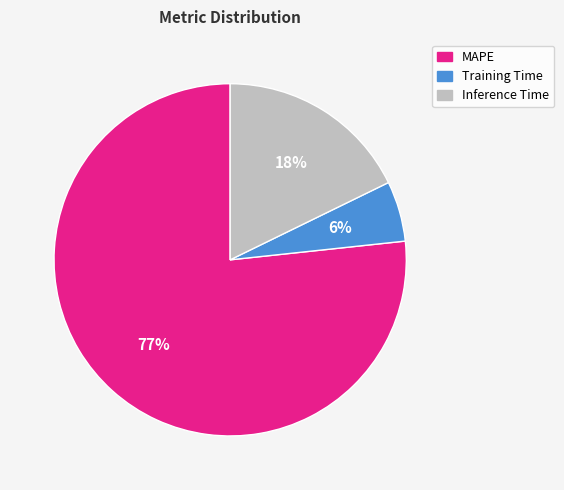

What percentage is the Inference Time slice, to the nearest percent?

18%